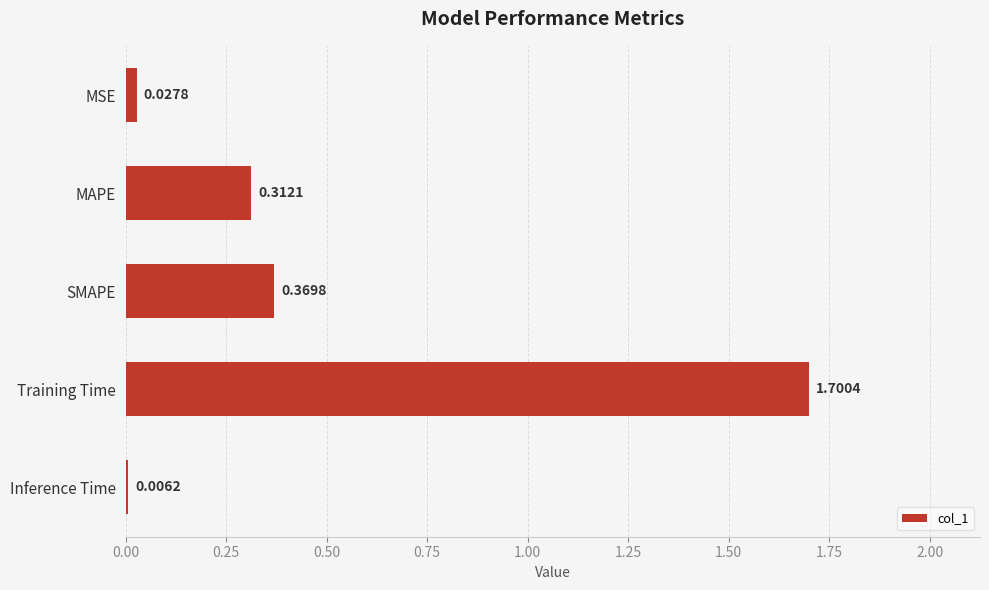

Which category has the highest value across all series?

Training Time